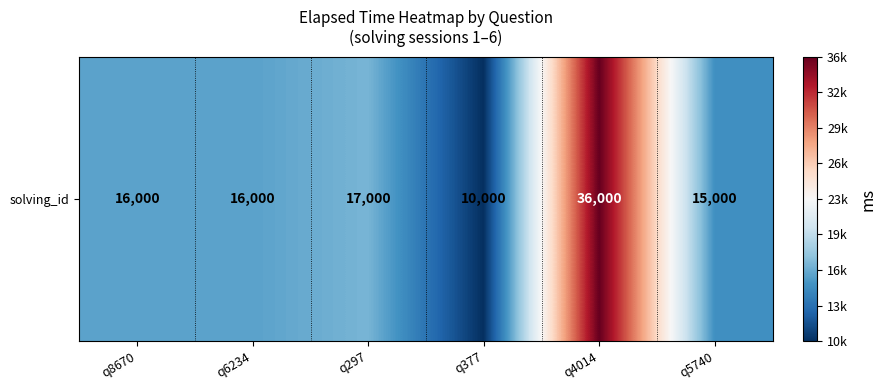

The chart shows a value of 17000 at q297. True or false?

True